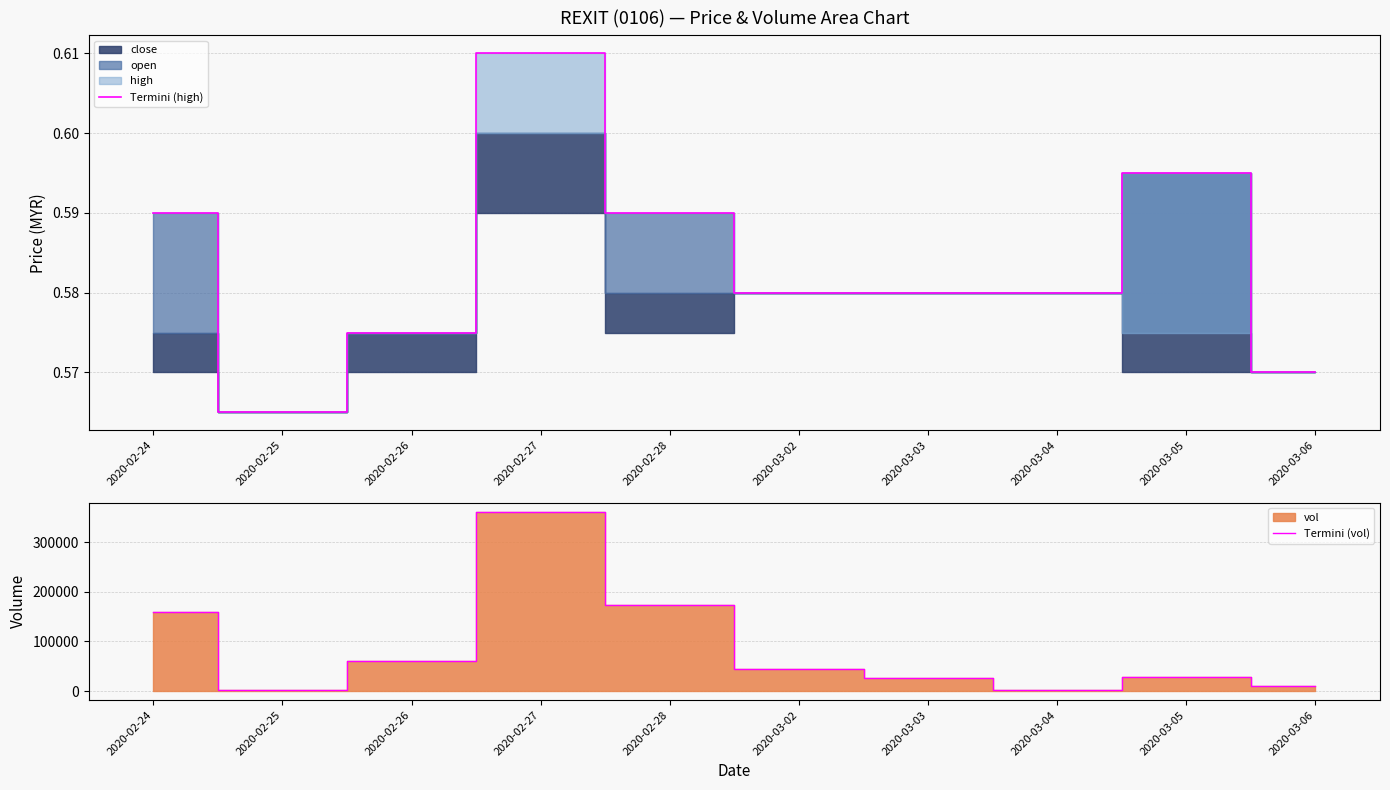

At which category does Termini (vol) reach its first local peak?

2020-02-27